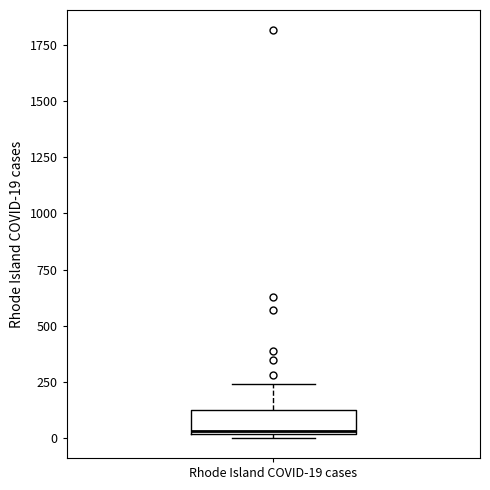

Read this box plot against the y-axis: the position of the median line, the range covered by the box, and the ends of both whiskers. The values are not printed on the chart, so give them approximately, as read against the axis.

median 50, box 0 to 100, whiskers 0 (just below the box's lower edge) to 250